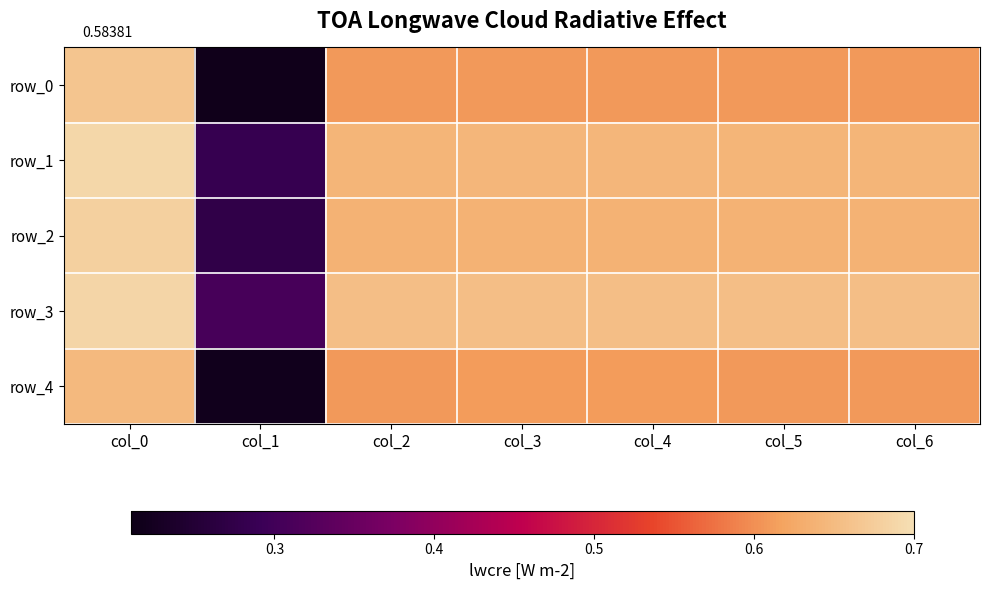

List the series in order of their peak value, lowest first.

row_4, row_0, row_2, row_3, row_1